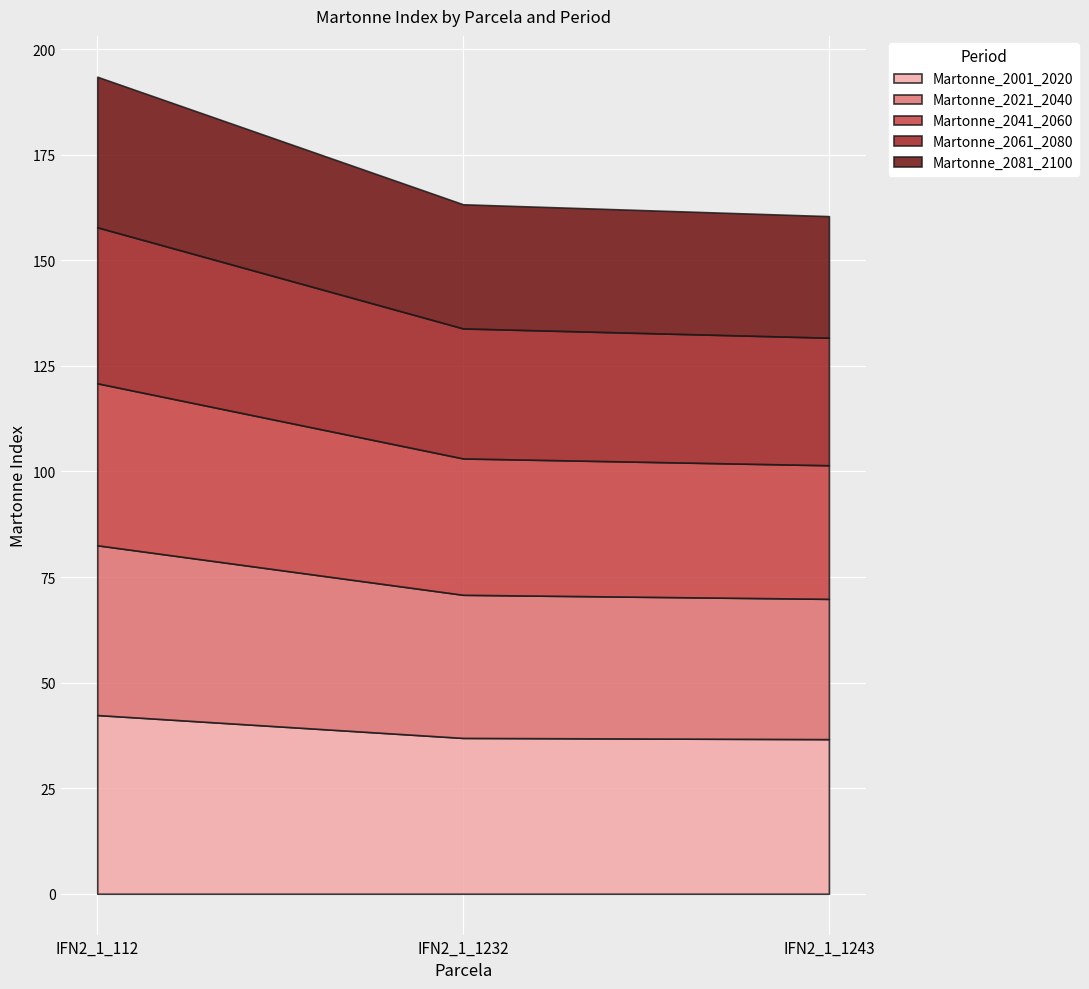

Which category has the highest value in the Martonne_2061_2080 series?

IFN2_1_112